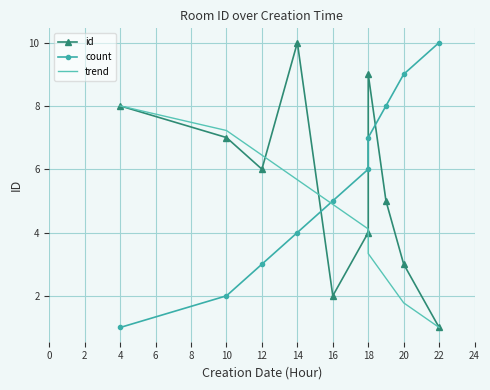

Reading right to left, extract all data points from this chart.

id: 1.0	3.0	5.0	9.0	4.0	2.0	10.0	6.0	7.0	8.0
count: 10.0	9.0	8.0	7.0	6.0	5.0	4.0	3.0	2.0	1.0
trend: 1.0	1.8	2.6	3.3	4.1	4.9	5.7	6.4	7.2	8.0